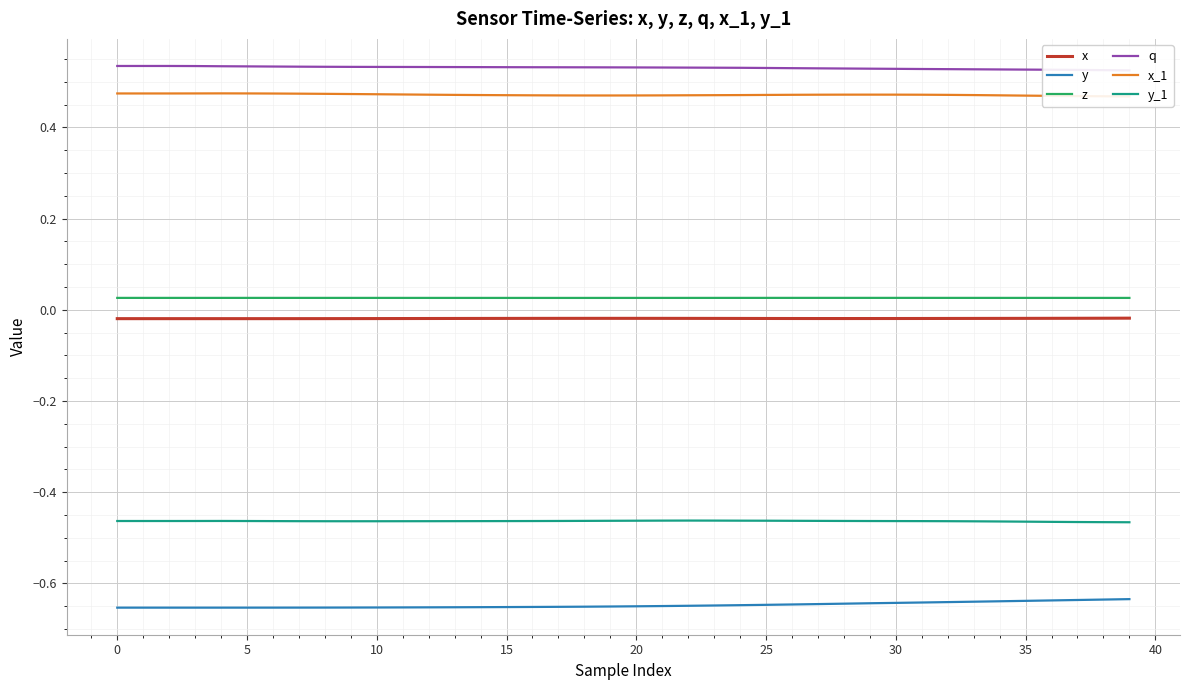

True or false: y and y_1 cross at least once.

False